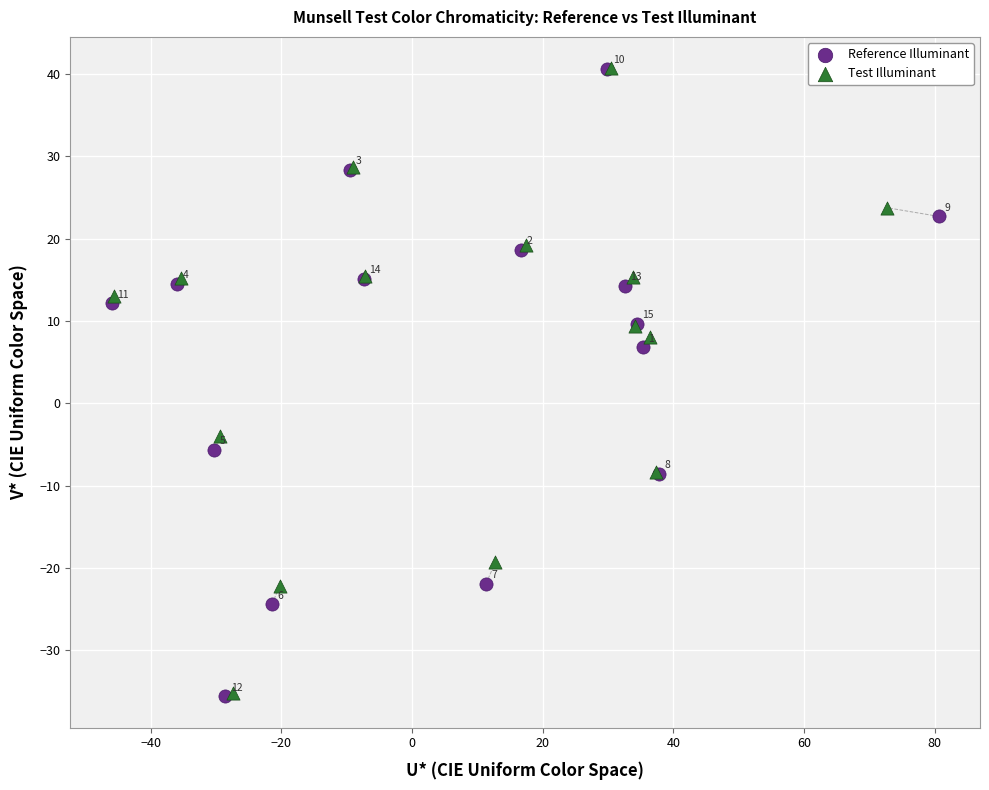

Which series reaches the minimum Y coordinate?

Reference Illuminant